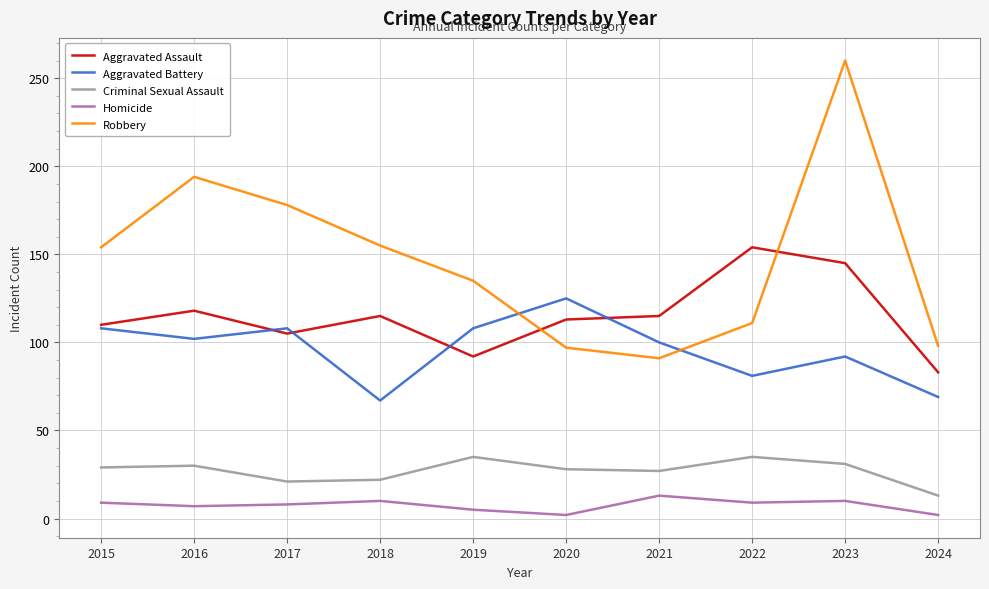

True or false: Criminal Sexual Assault and Robbery cross at least once.

False